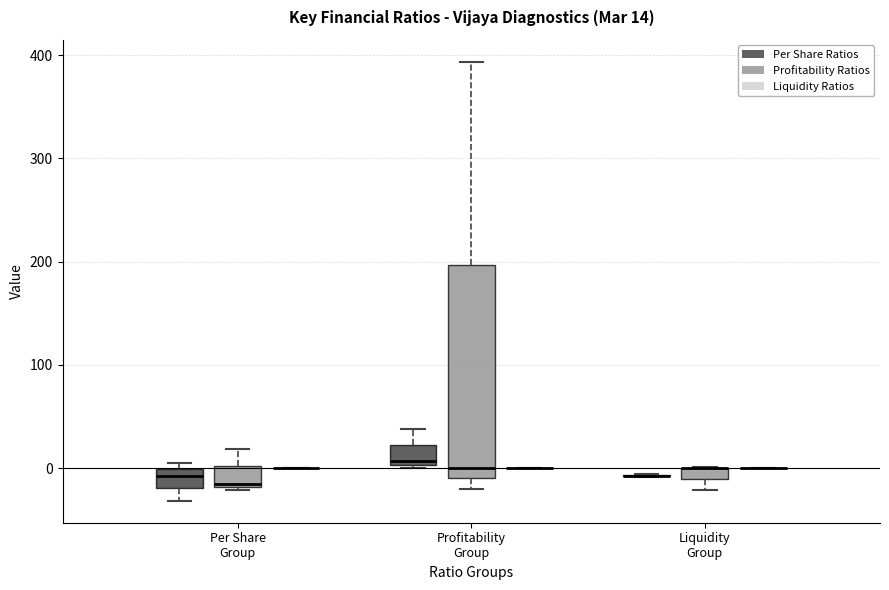

Comparing the boxes themselves (not the whiskers), which one is the tallest?

Profitability Group (Profitability Ratios)